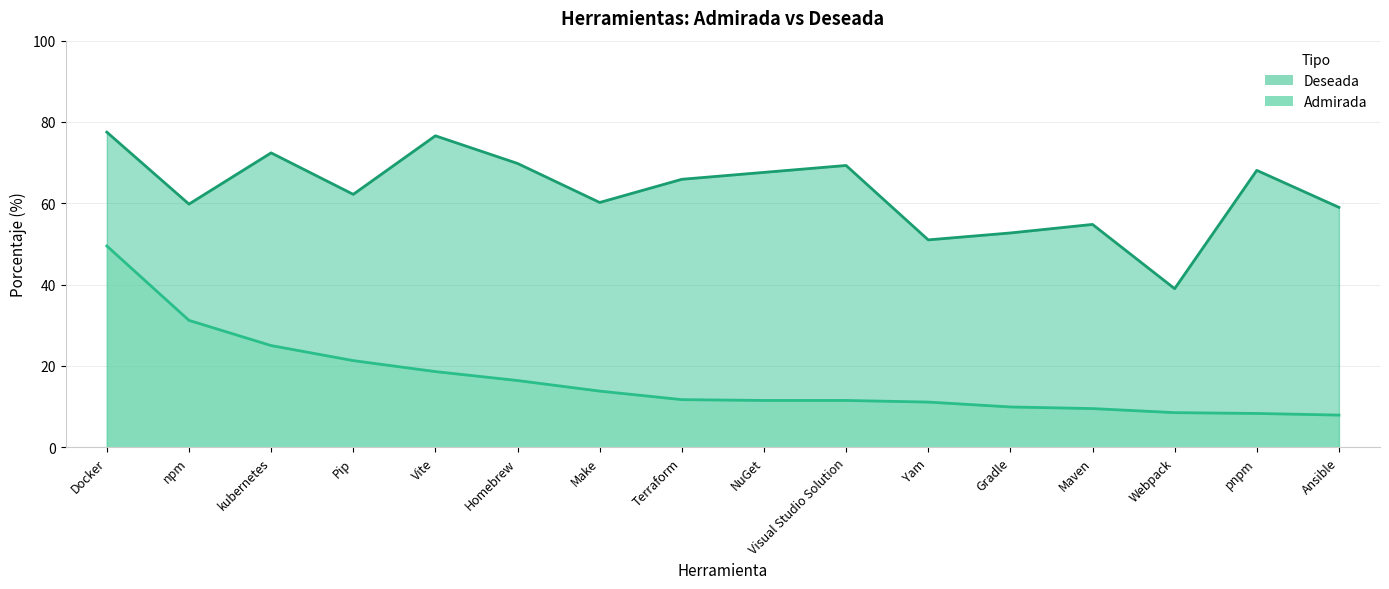

At which category is the sum across all series the highest?

Docker